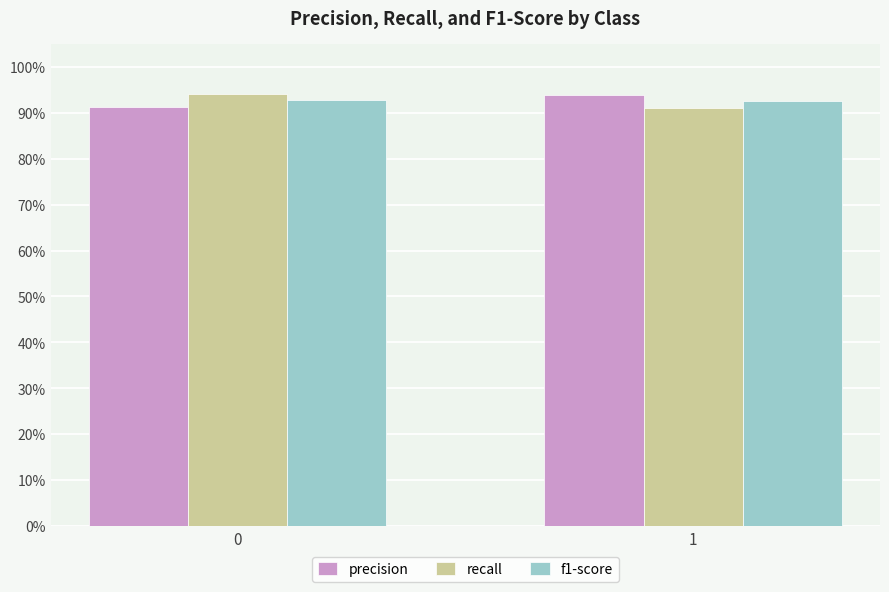

Are the bars grouped side by side (vs. stacked)?

Yes